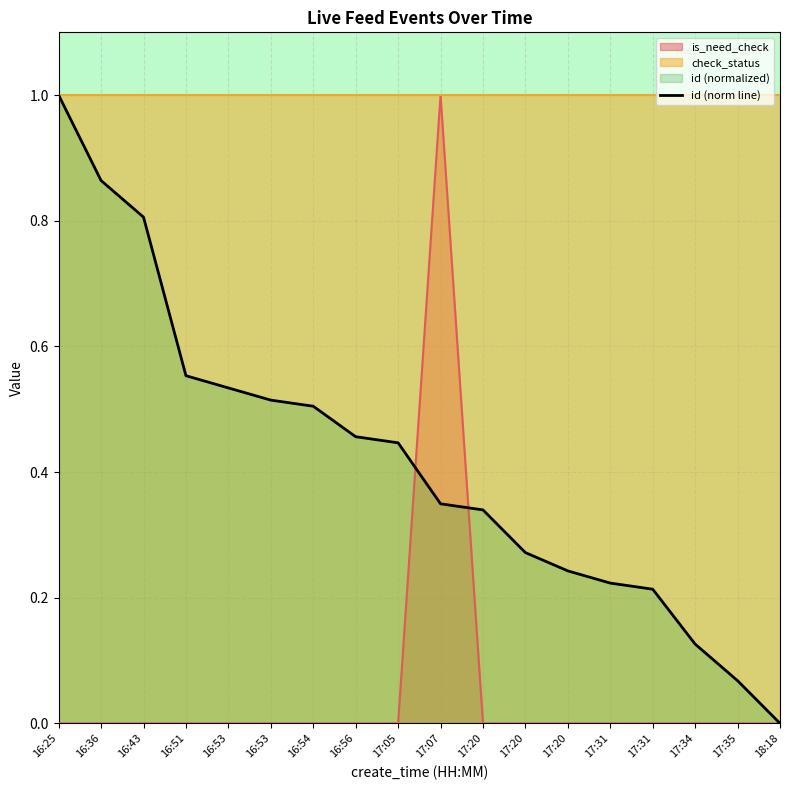

Which category has the lowest value across all series?

18:18